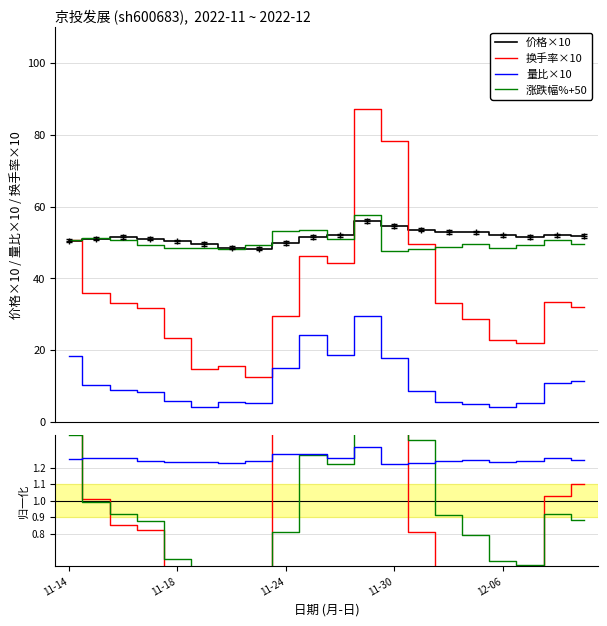

At which category does 价格 reach its first local valley?

2022-11-23